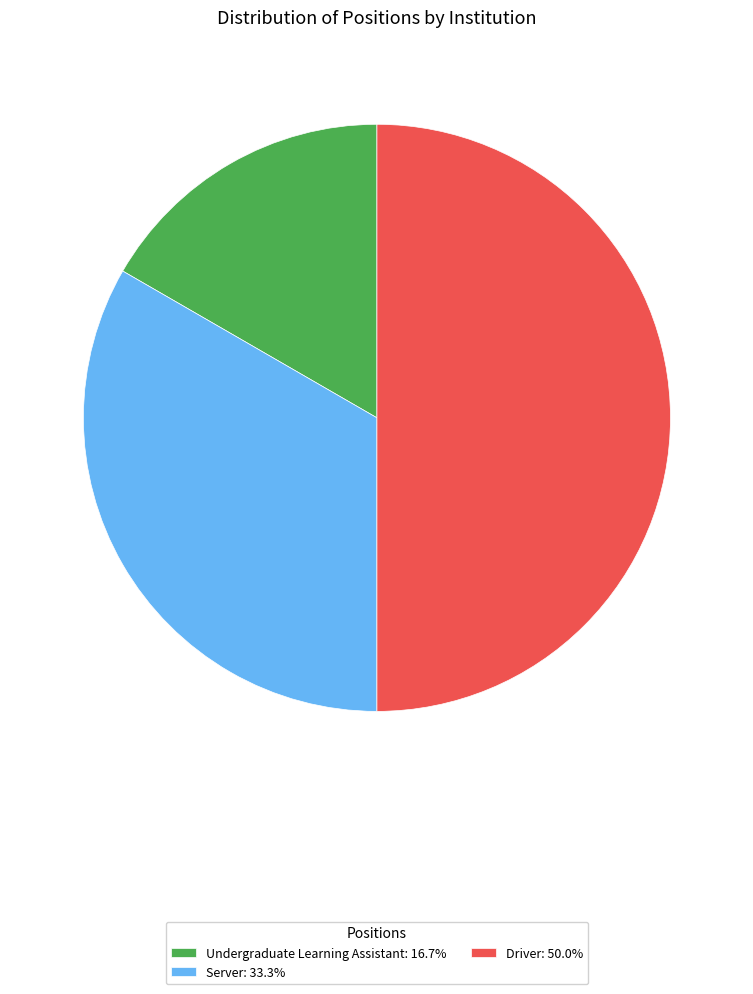

Which slice is the largest?

Driver